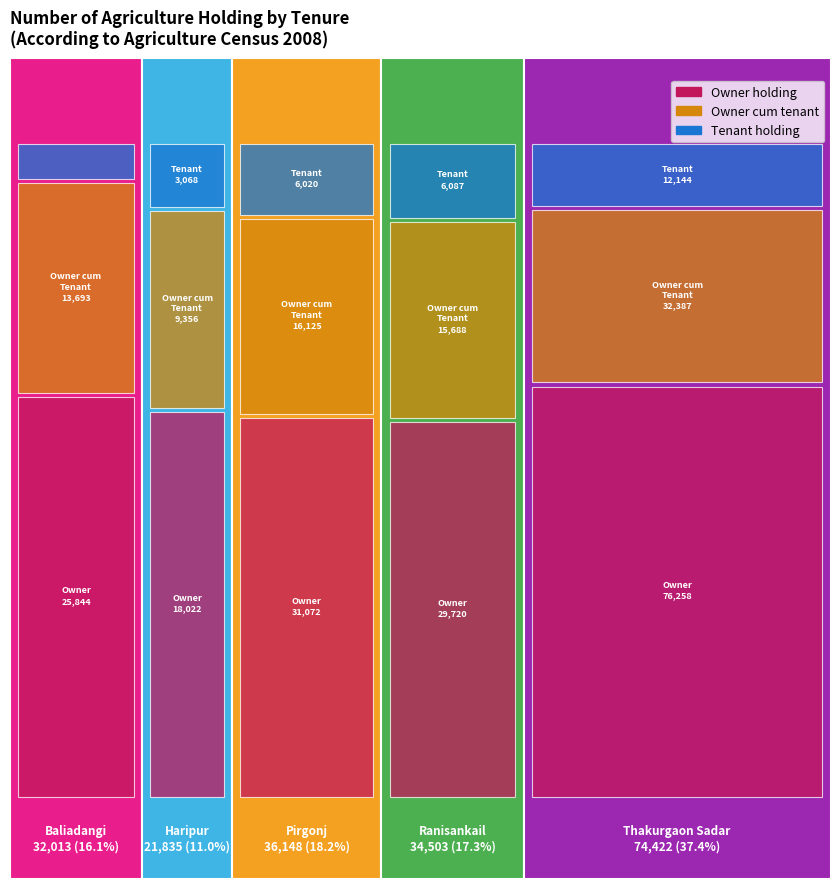

What is the spread (max minus min) of values at Baliadangi?

23366